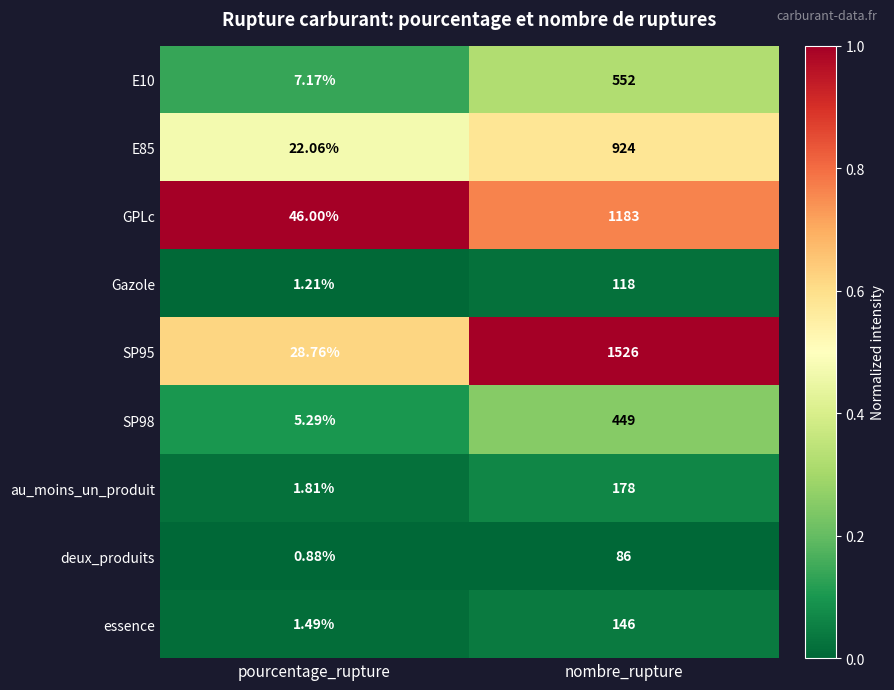

Where is deux_produits nearest to the value 43?

pourcentage_rupture